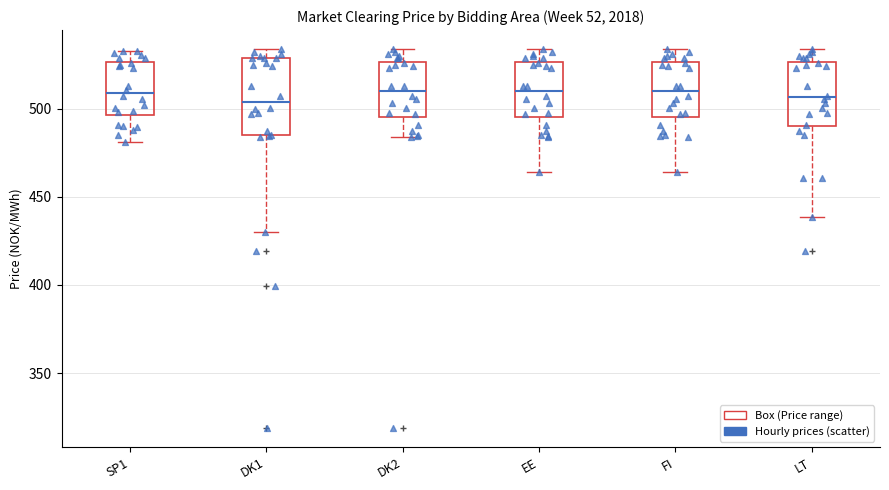

Where does the median line of the box for FI sit on the y-axis? The values are not printed on the chart, so give them approximately, as read against the axis.

510